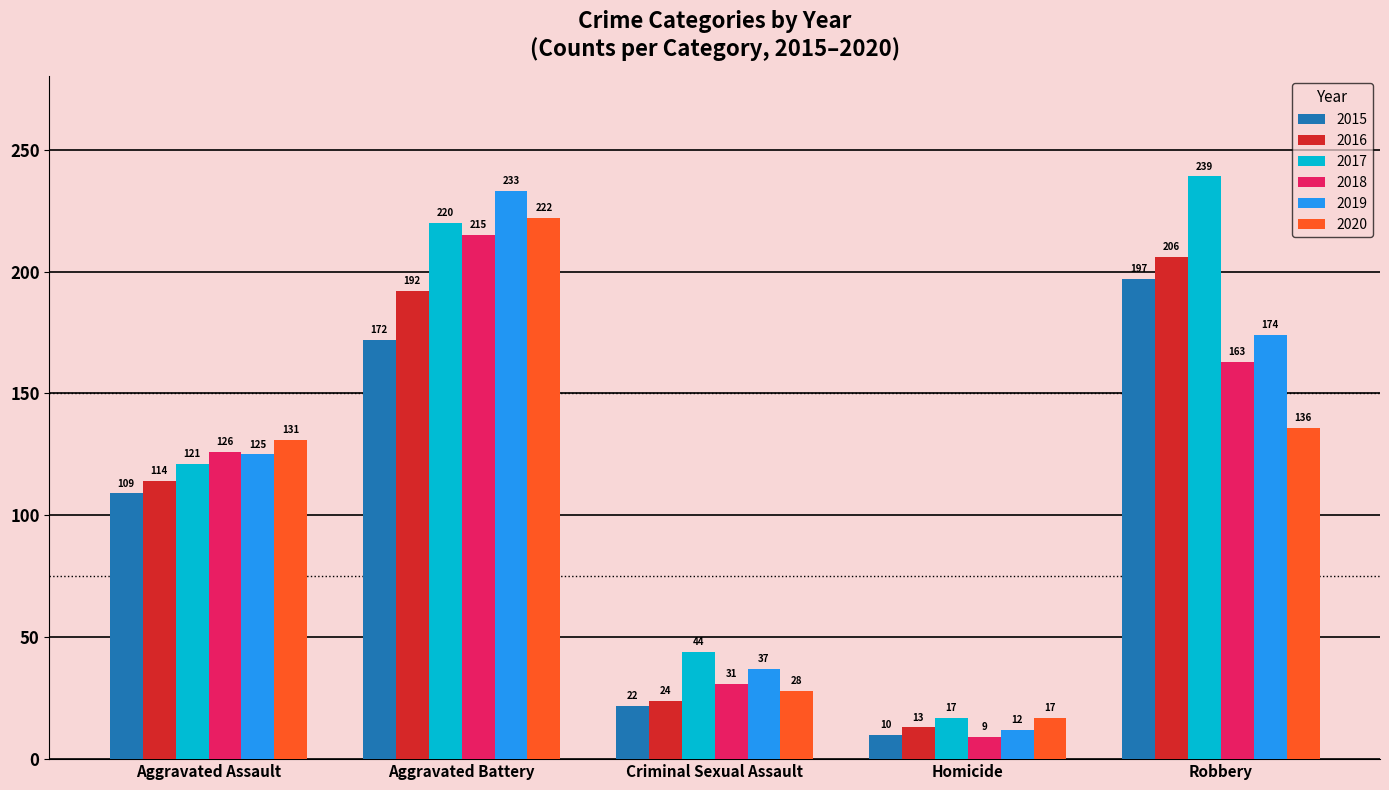

What is the label of the 3rd bar from the right?

Criminal Sexual Assault